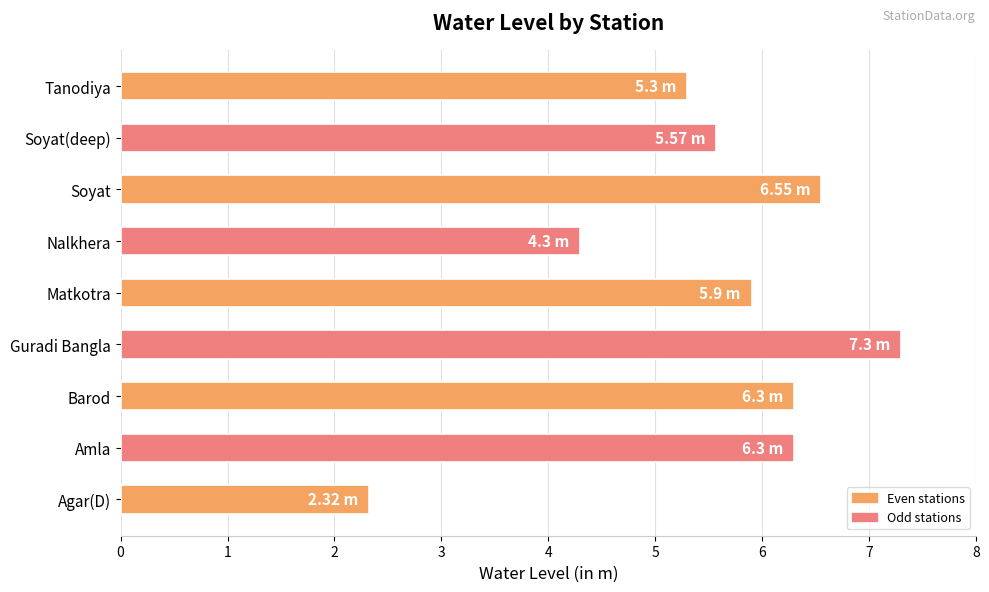

What is the ratio of the value at Matkotra to the value at Soyat?

0.9